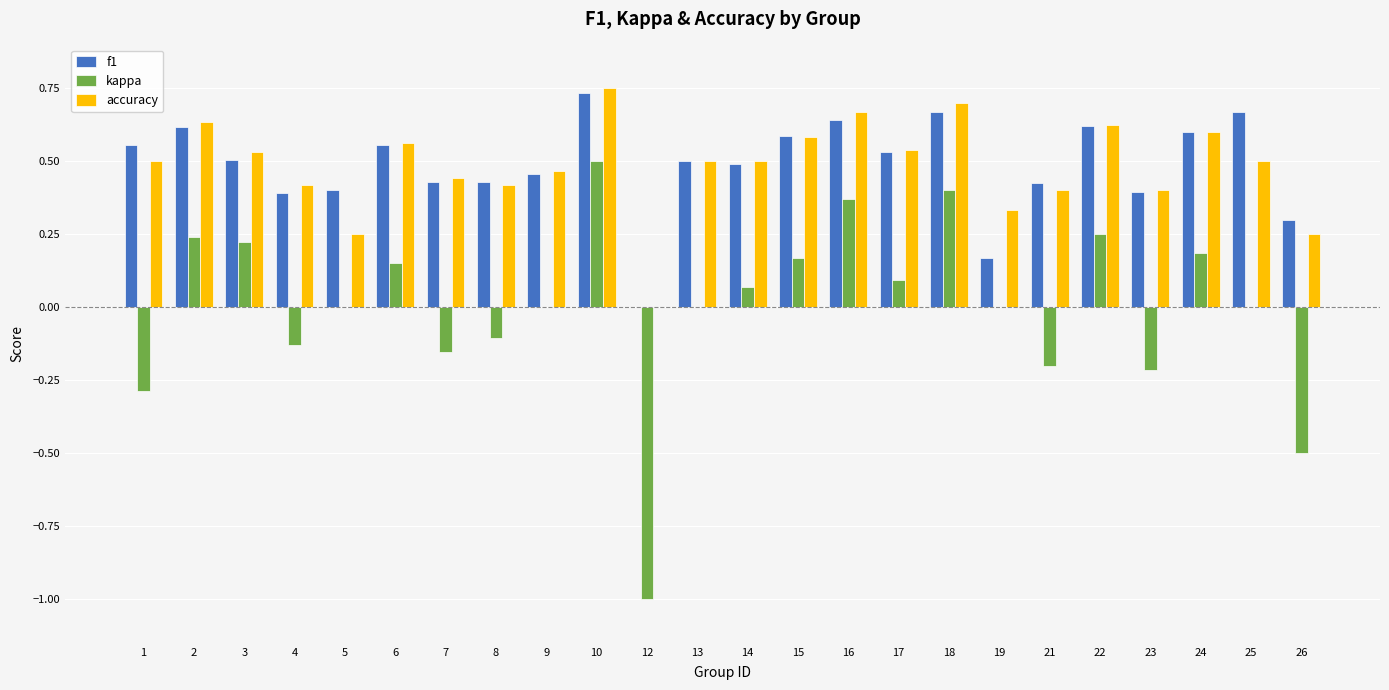

Is it true that kappa equals -0.2 at 23?

True